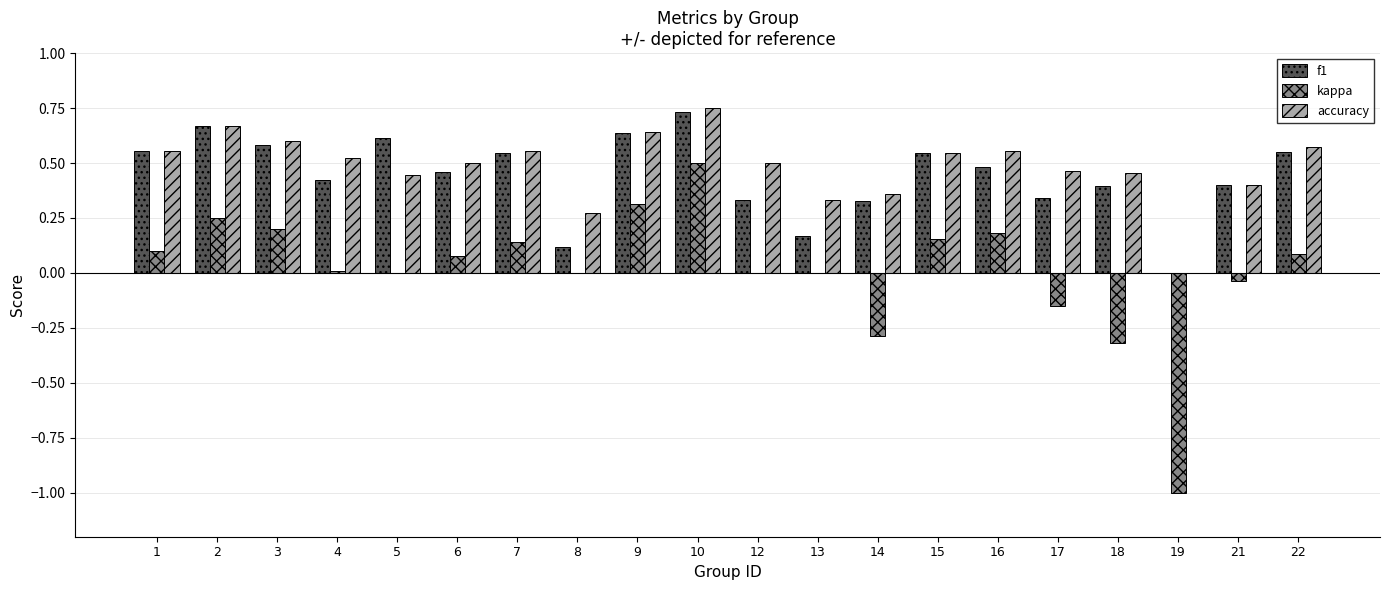

True or false: f1 has a value of 1.0 at 10.

False